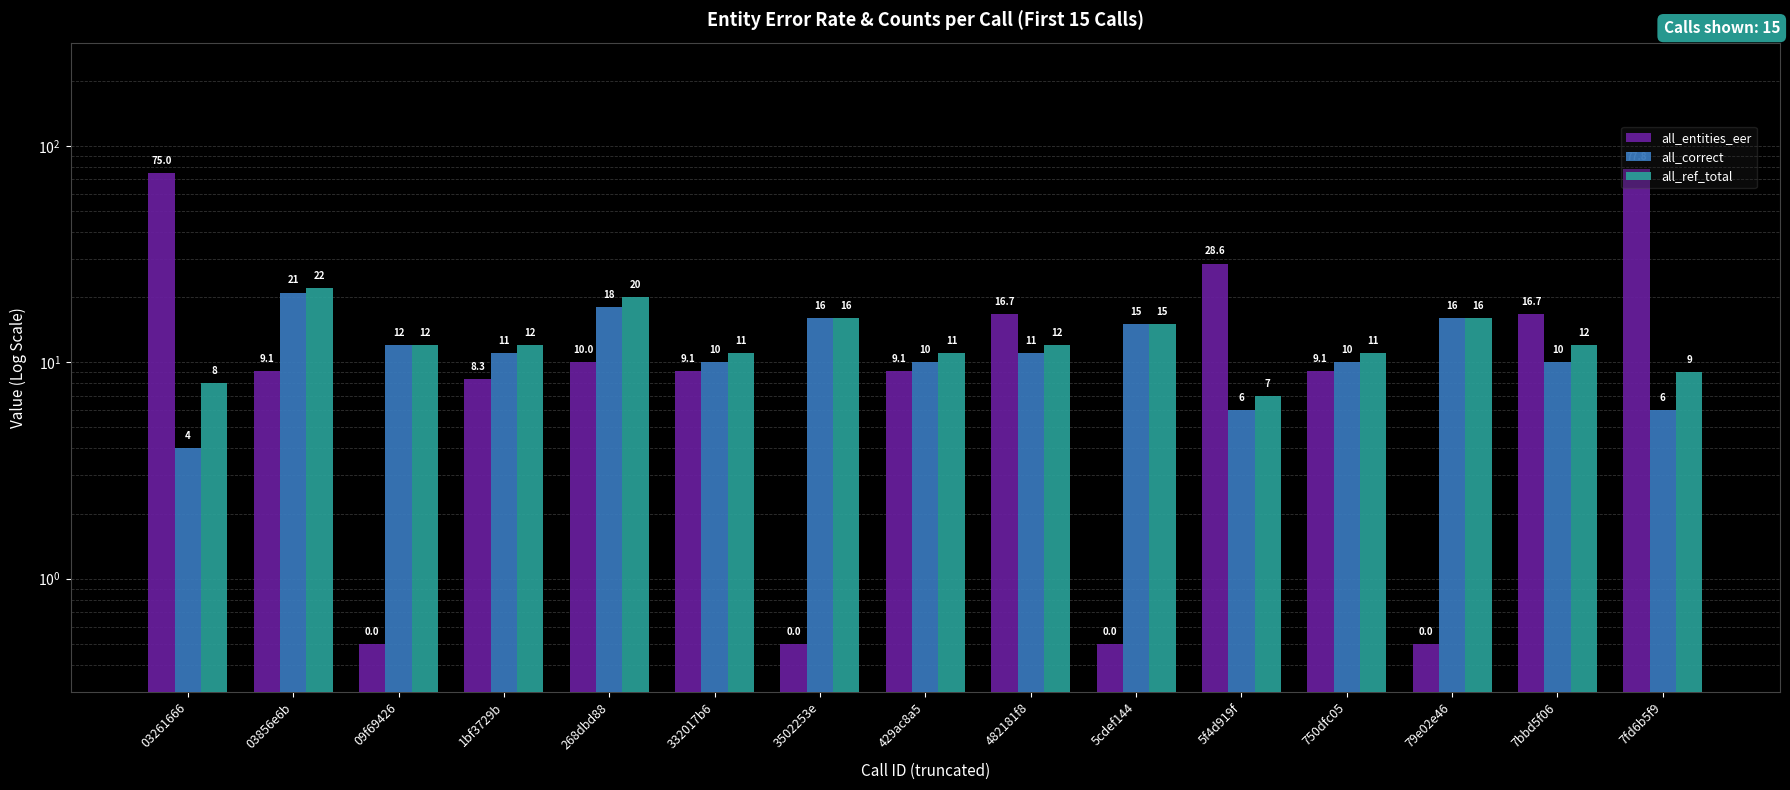

What is the highest value of the all_entities_eer series?

77.8